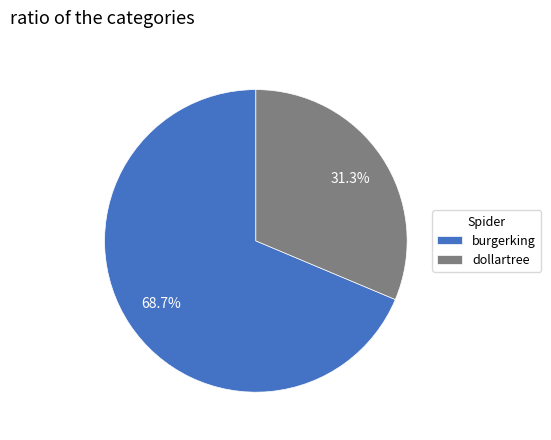

To the nearest percent, what portion does dollartree represent?

31%